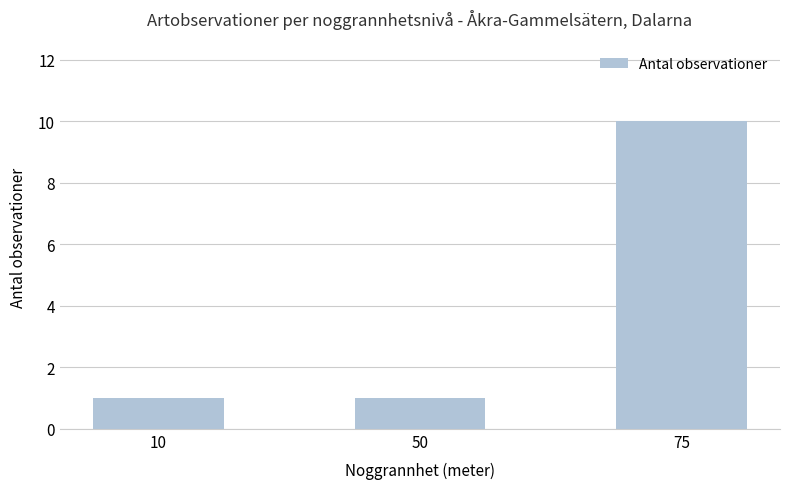

What is the maximum value shown in the chart?

10